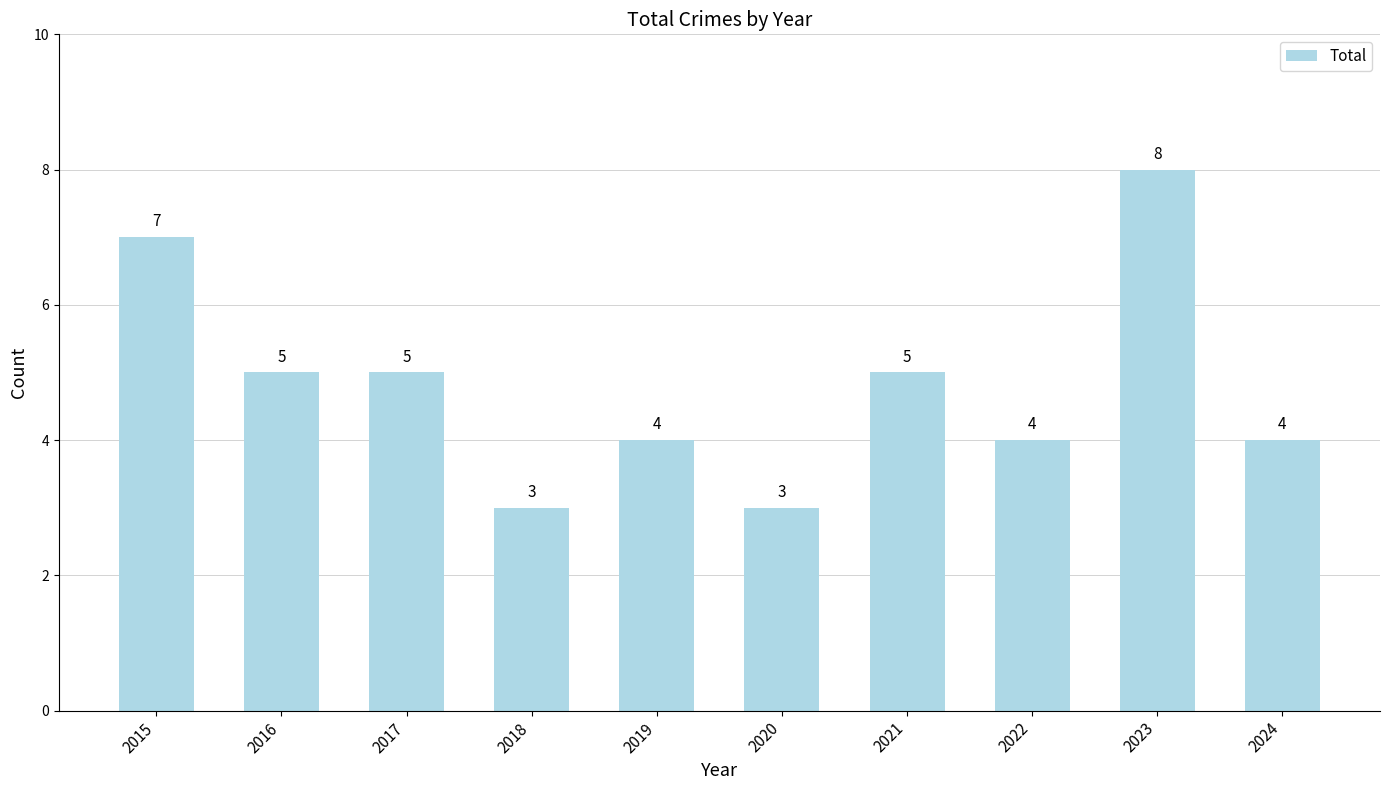

Where does the data first go above 5?

2015